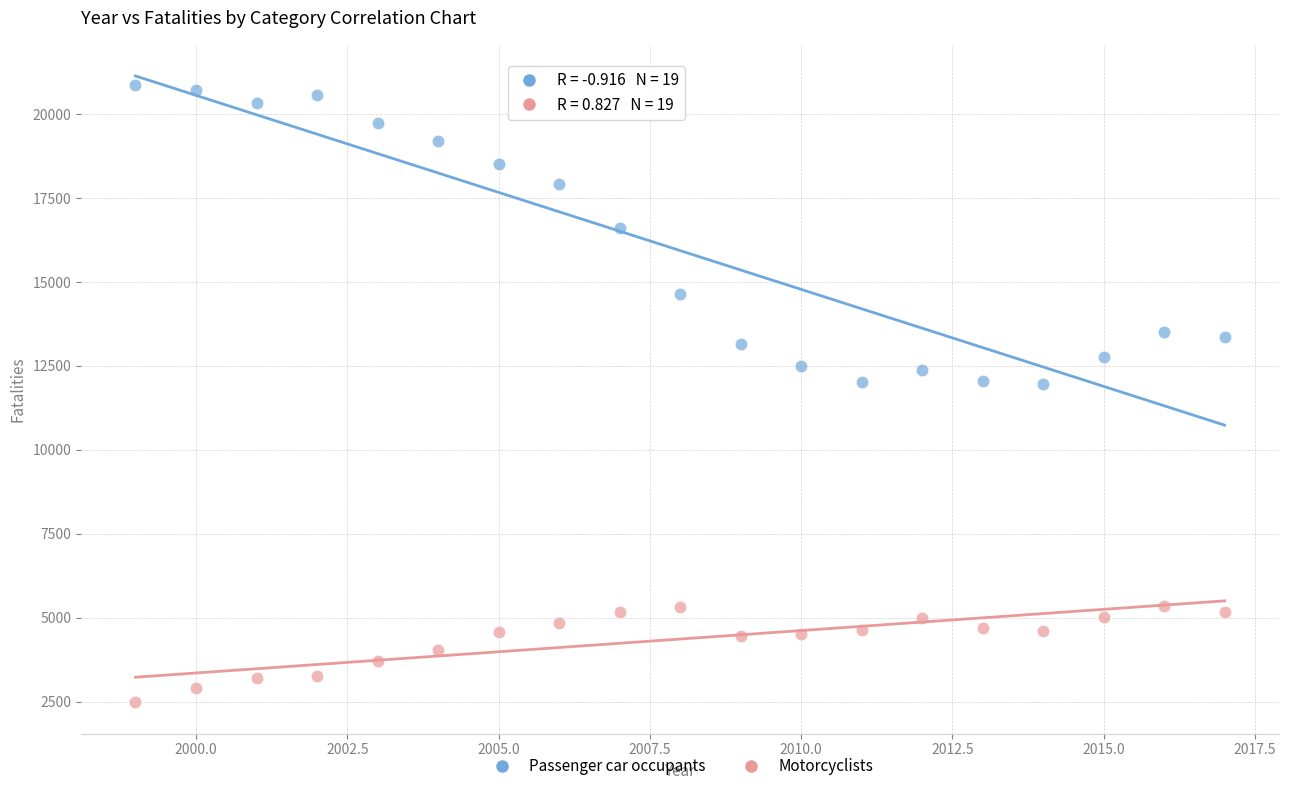

Across all data points, what is the range of X values (max minus min)?

18